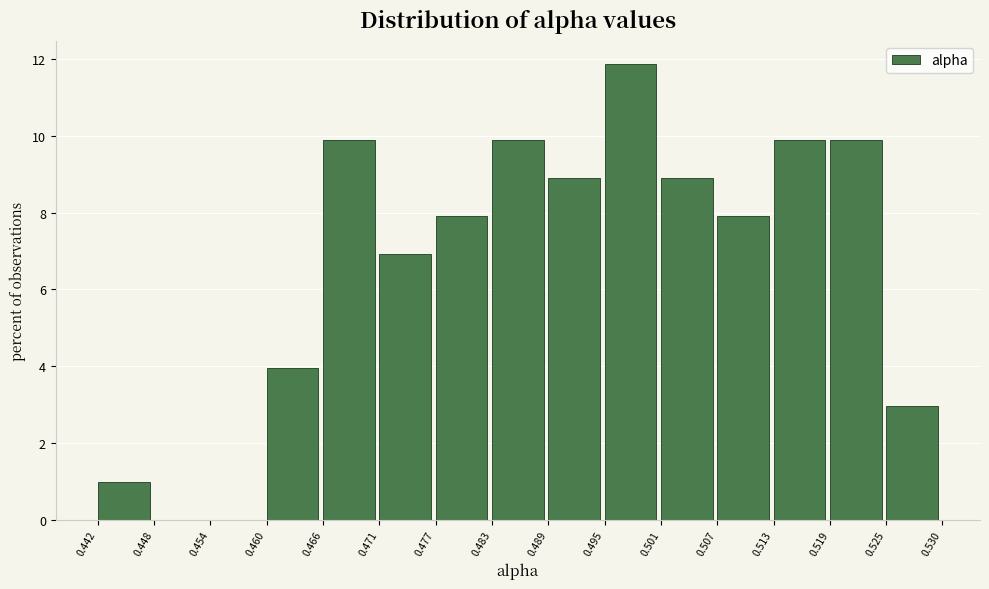

Reading left to right, list every bar in this chart as the range it spans on the x-axis followed by its height. The values are not printed on the chart, so give them approximately, as read against the axis.

0.442 to 0.448: 1.0
0.448 to 0.454: 0
0.454 to 0.460: 0
0.460 to 0.466: 4.0
0.466 to 0.471: 10.0
0.471 to 0.477: 7.0
0.477 to 0.483: 8.0
0.483 to 0.489: 10.0
0.489 to 0.495: 9.0
0.495 to 0.501: 11.8
0.501 to 0.507: 9.0
0.507 to 0.513: 8.0
0.513 to 0.519: 10.0
0.519 to 0.525: 10.0
0.525 to 0.530: 3.0